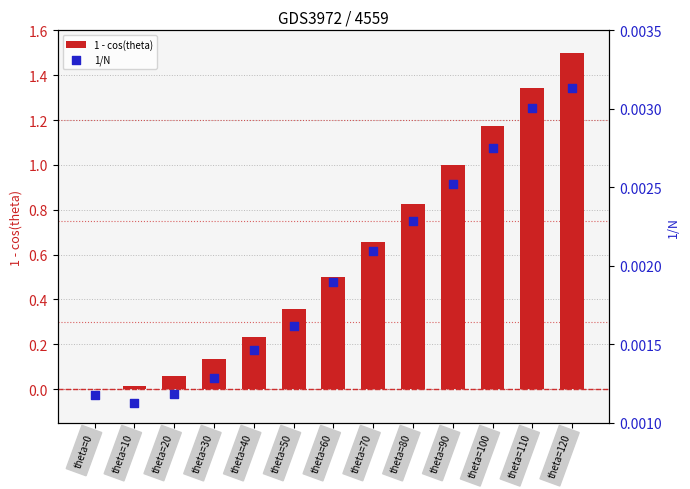

At which category is the sum across all series the highest?

theta=120